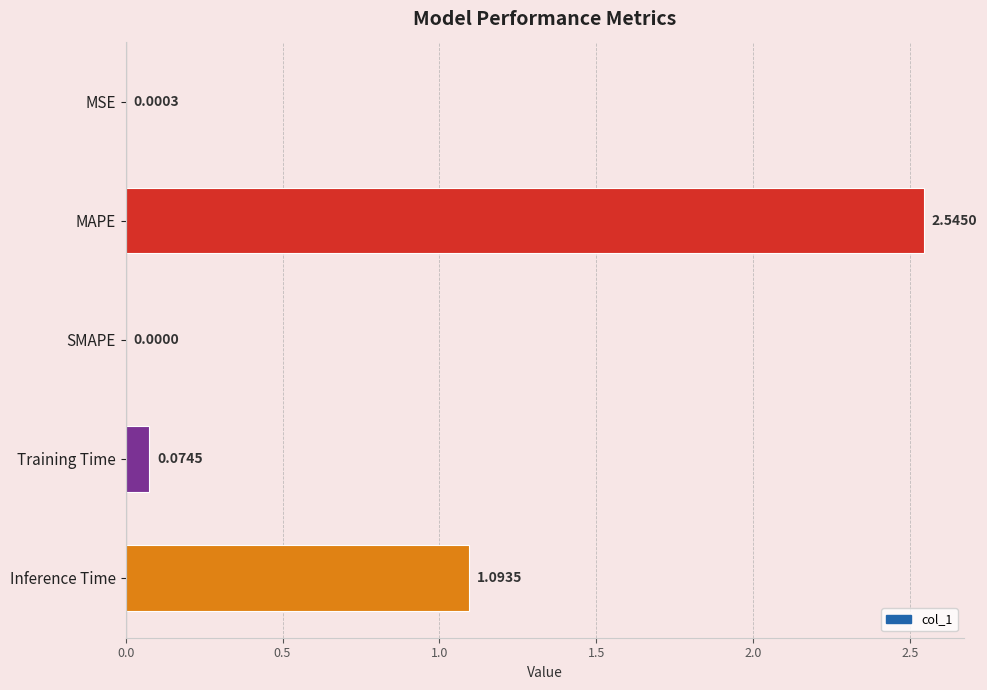

How many data points does each series have?

5